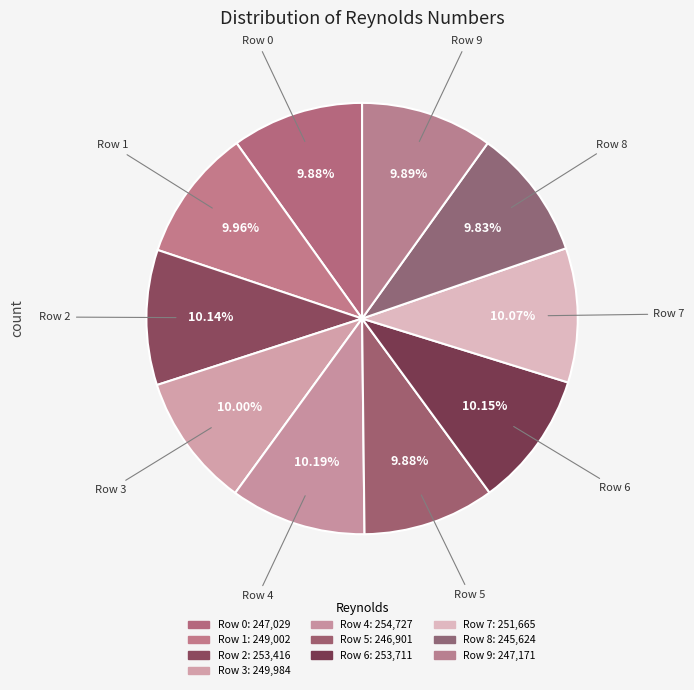

How many segments does this pie chart have?

10